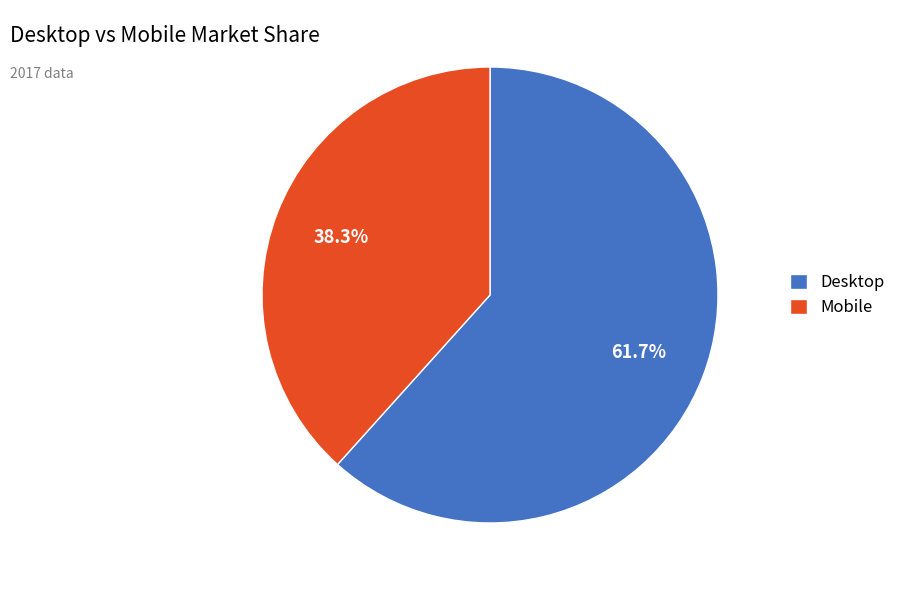

The Desktop slice represents 62% of the pie. True or false?

True